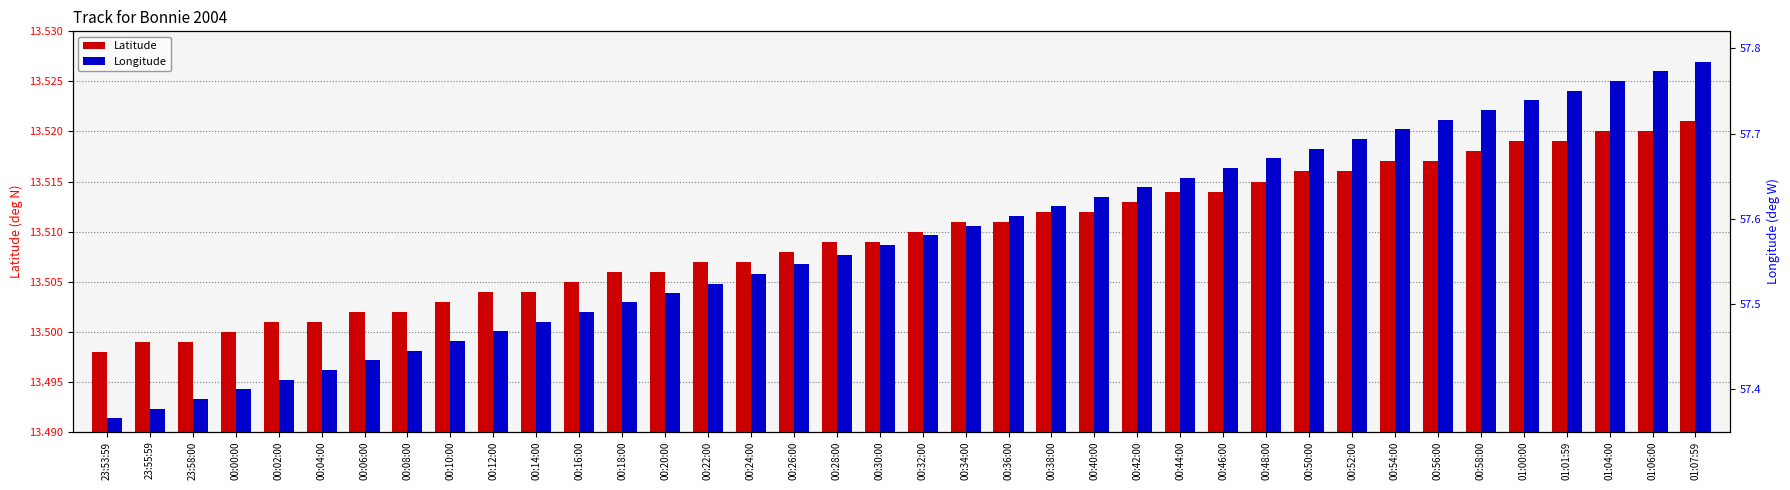

Is it true that Longitude equals 57.4 at 23:58:00?

True